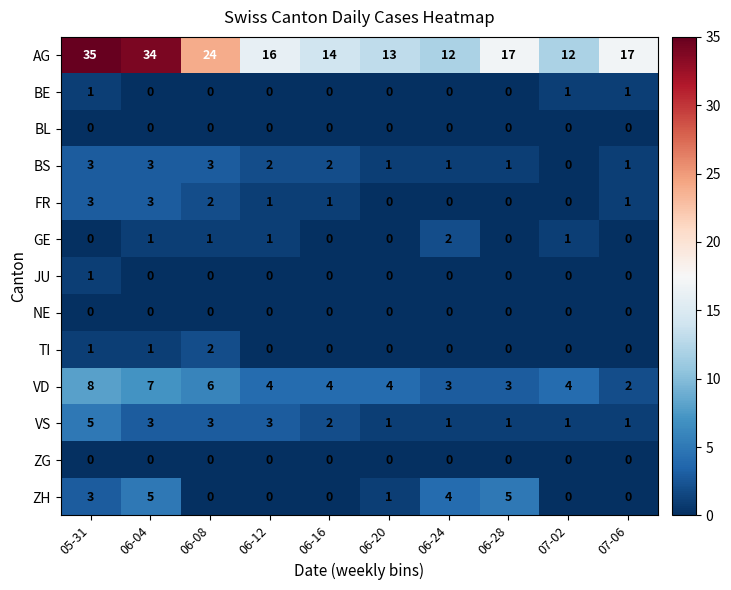

Between 05-31 and 06-08, which series saw the biggest shift?

AG